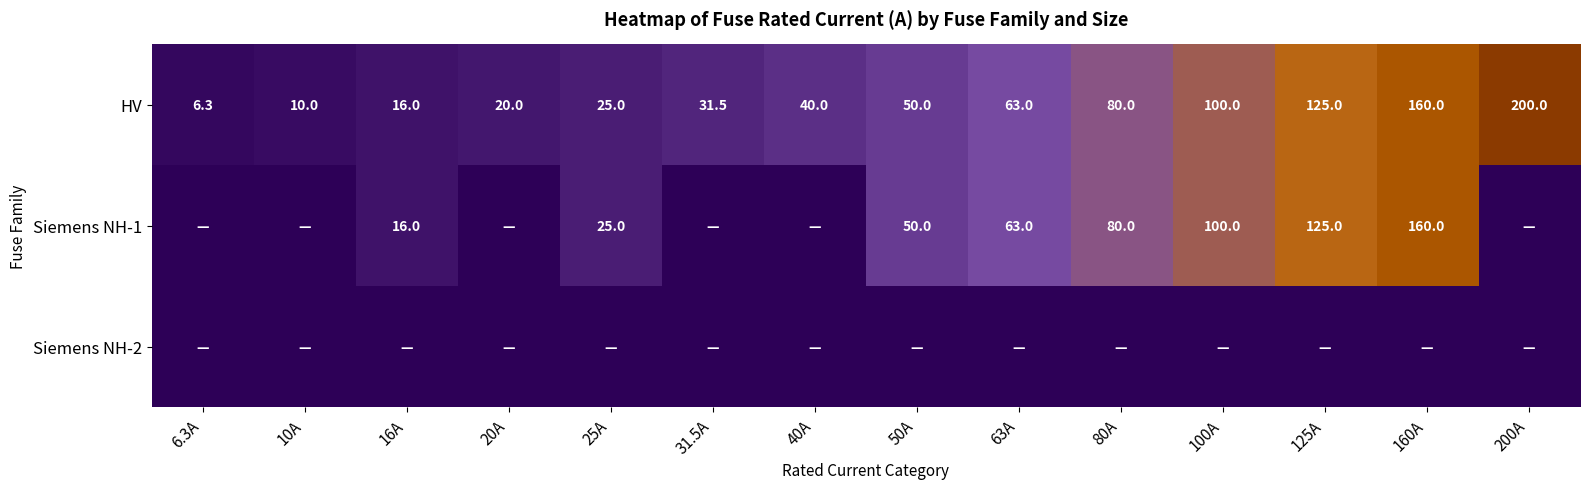

Is it true that Siemens NH-1 equals 111.7 at 80A?

False